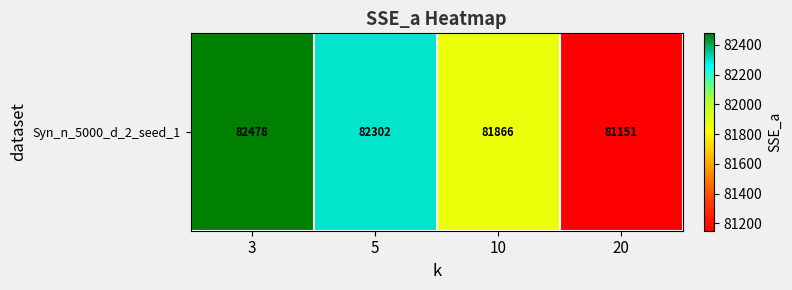

Where does the data first go above 82301?

3